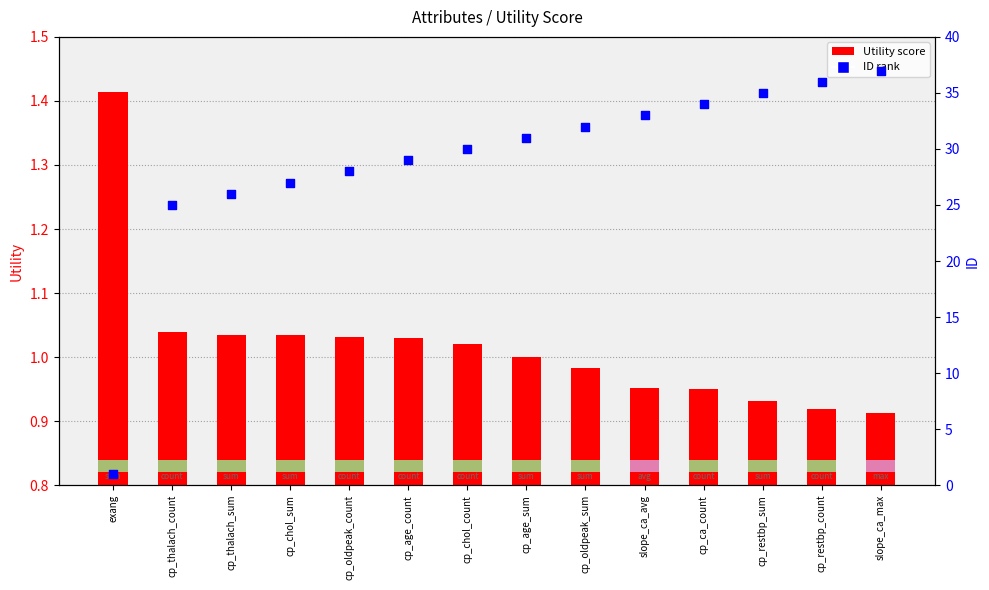

What is the total value across all series at slope_ca_max?

37.9